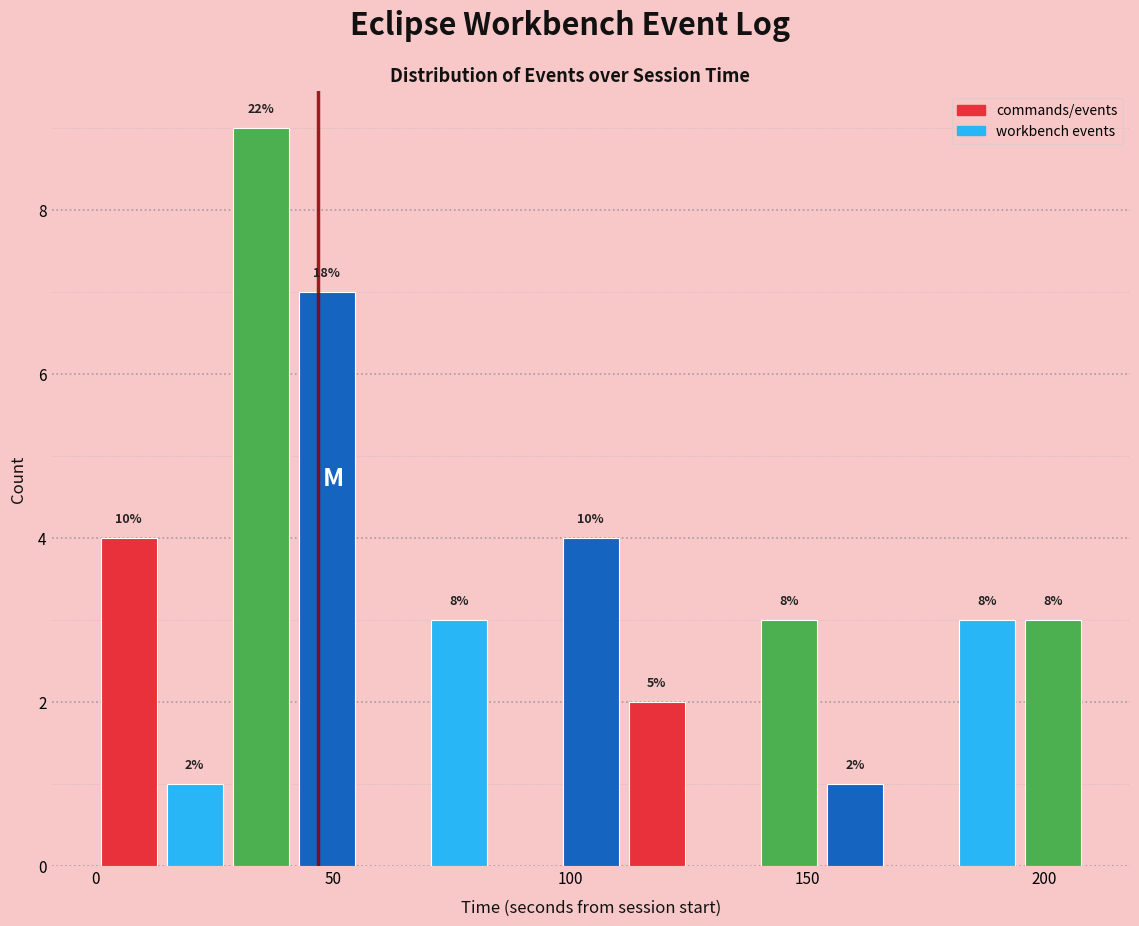

Read against the x-axis, roughly where is the centre of the tallest bar?

35